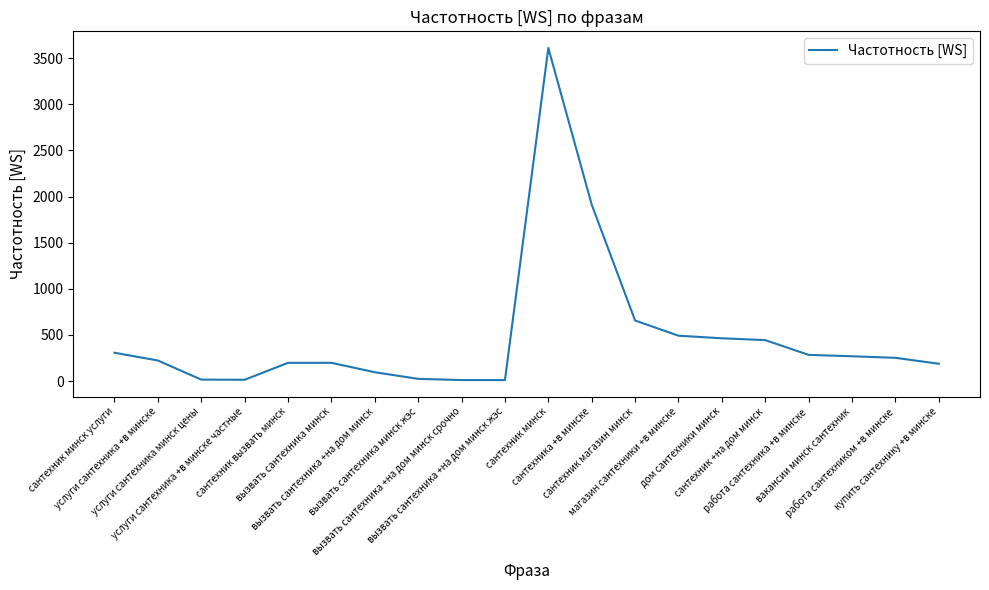

What is the difference between the maximum and minimum values?

3601